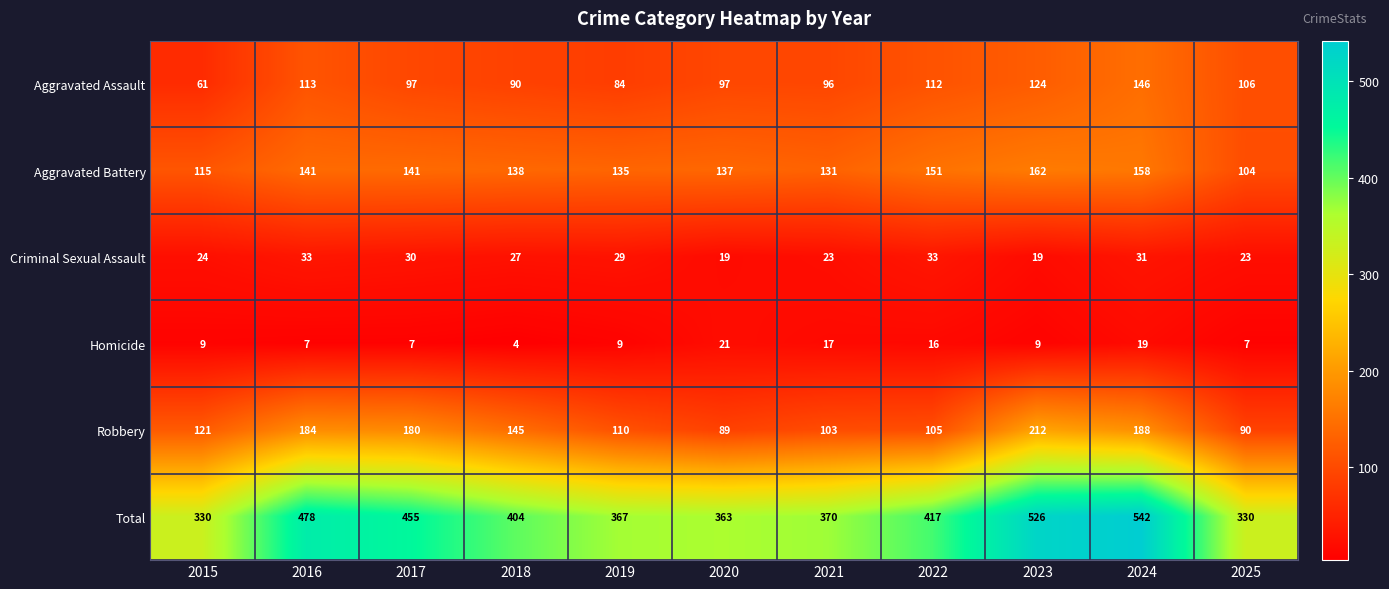

How many categories are shown in the chart?

11